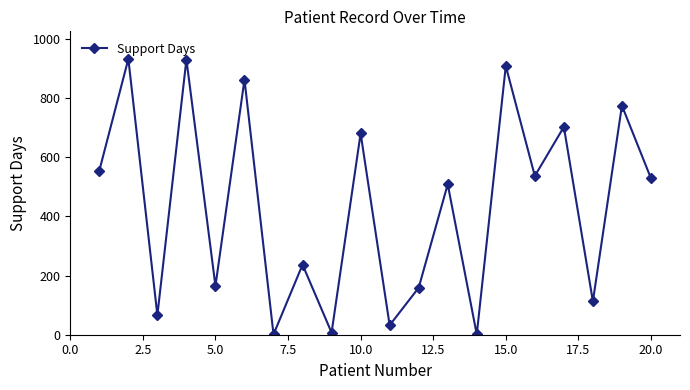

How many distinct data groups are displayed?

1